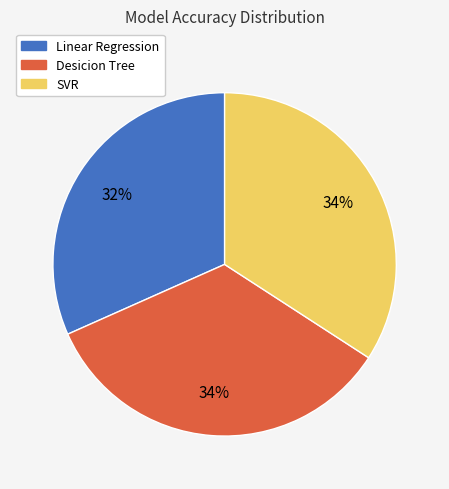

Is there any slice that represents more than half of the pie?

No